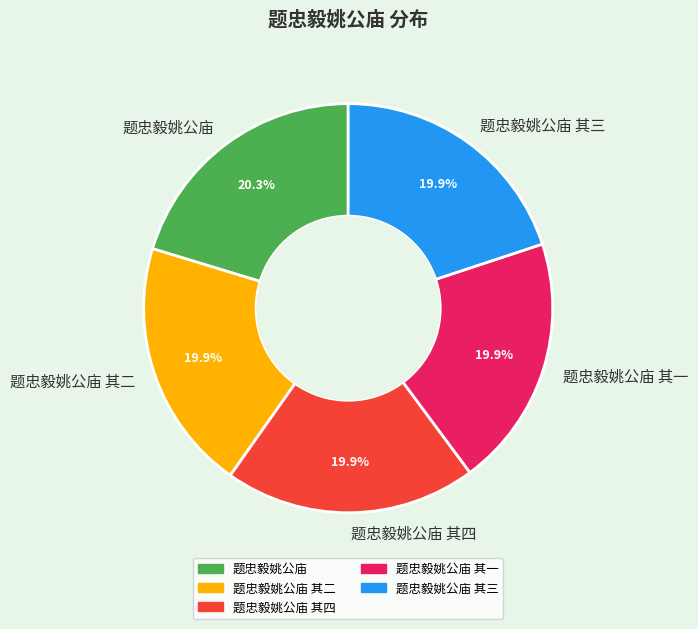

To the nearest percent, what portion does 题忠毅姚公庙 其三 represent?

20%